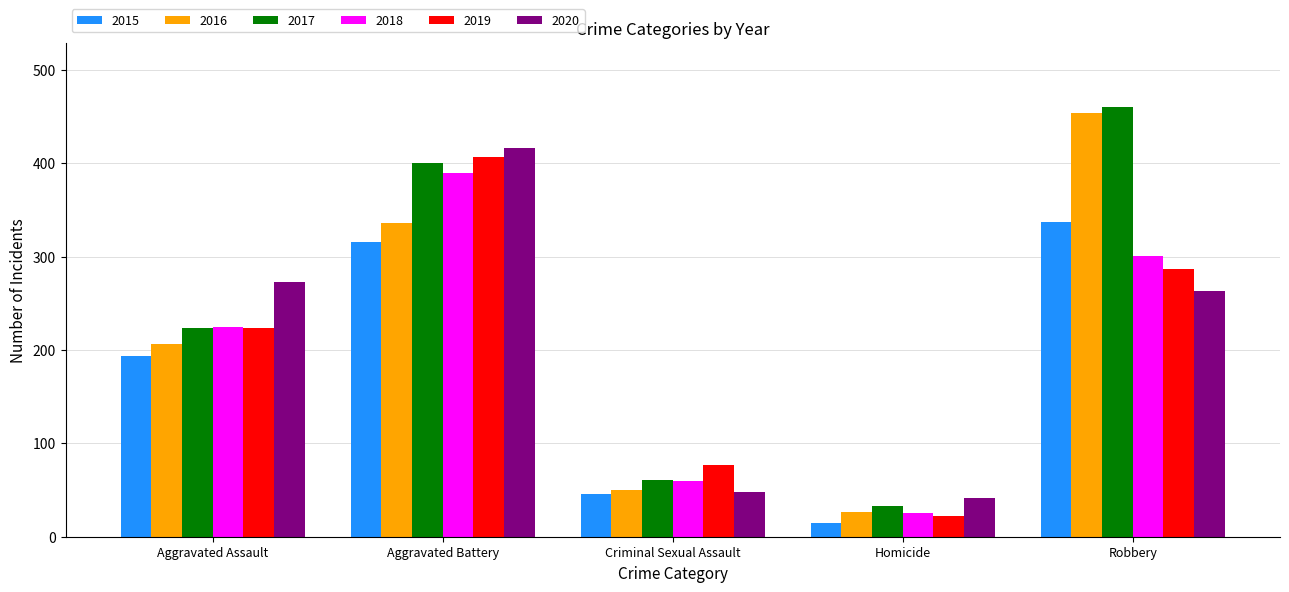

Which series has the largest range (max minus min)?

2016